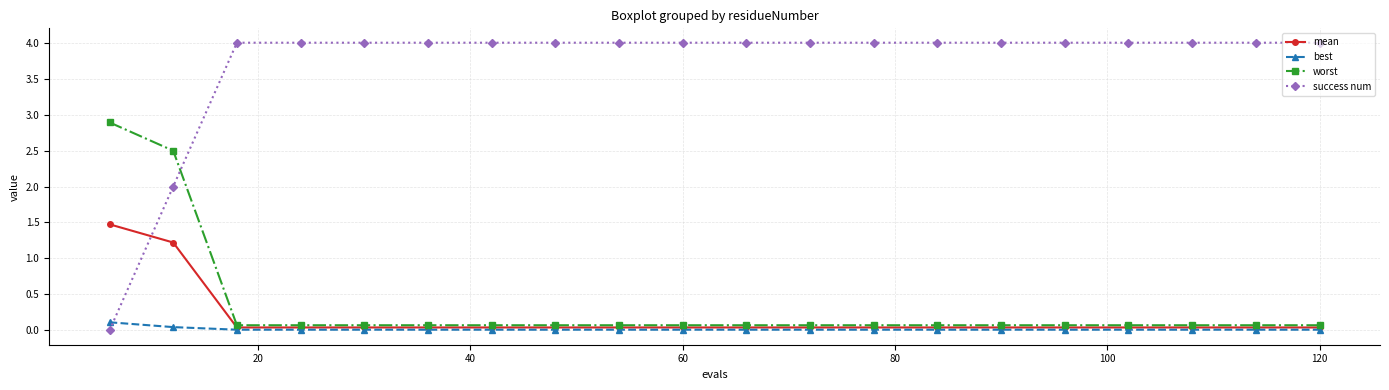

Which series has the widest spread of values?

success num